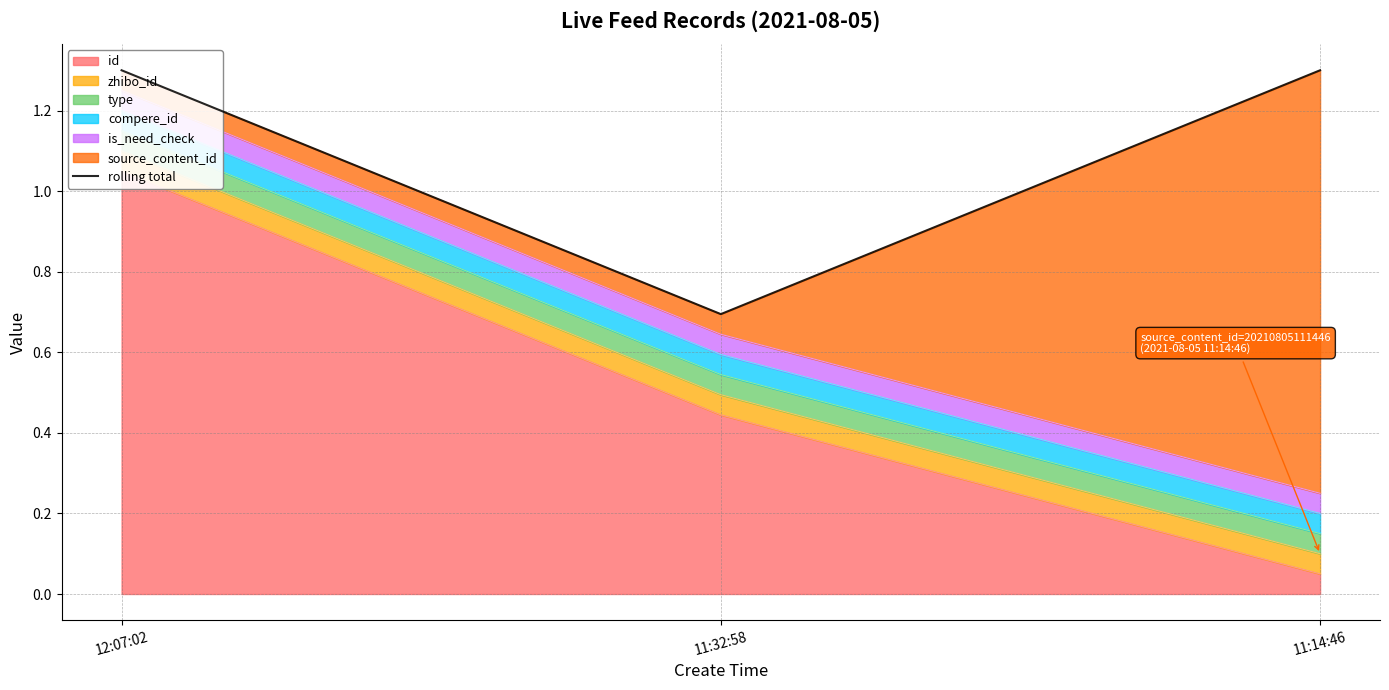

Reading left to right, what are all the values shown in this chart?

1.3	0.7	1.3